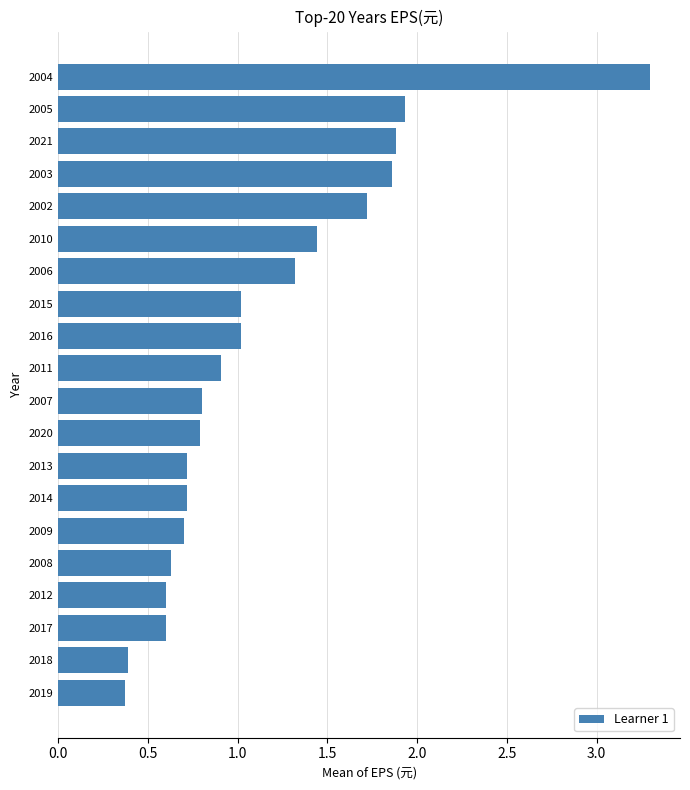

What is the difference between the maximum and minimum values?

2.9